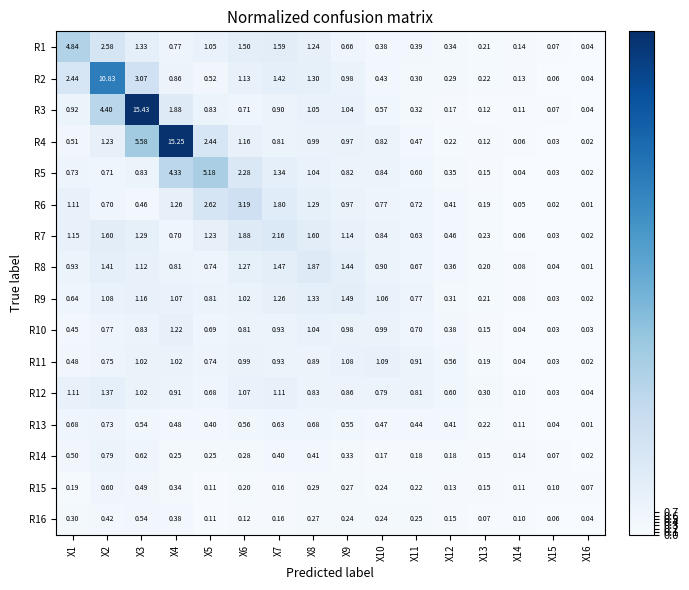

Is the value of R12 at X16 greater than the value of R5 at X2?

No